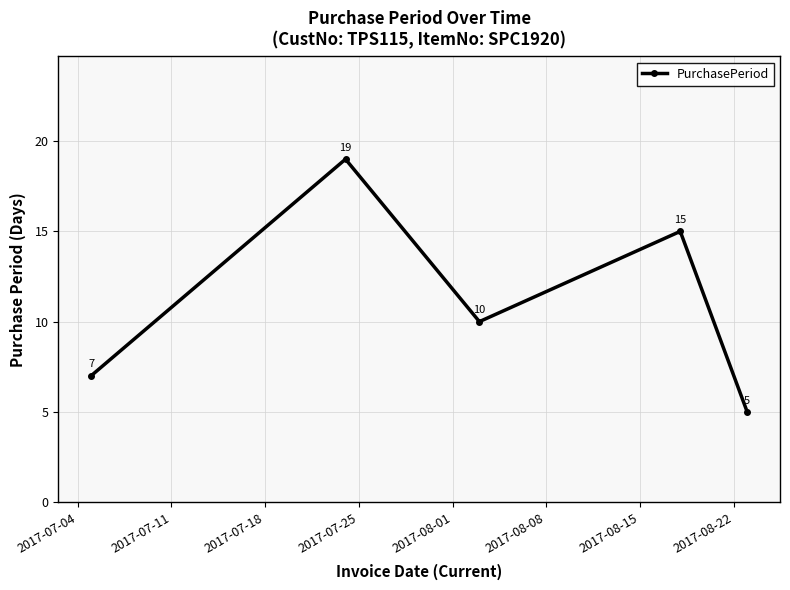

What is the value of the 3rd point from the left?

10